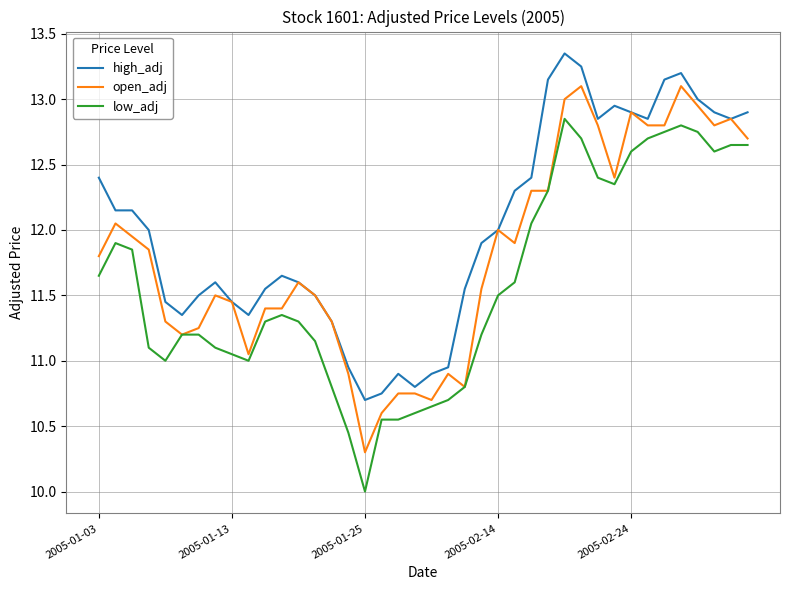

What is the difference between the second highest and minimum values in the low_adj series?

2.8